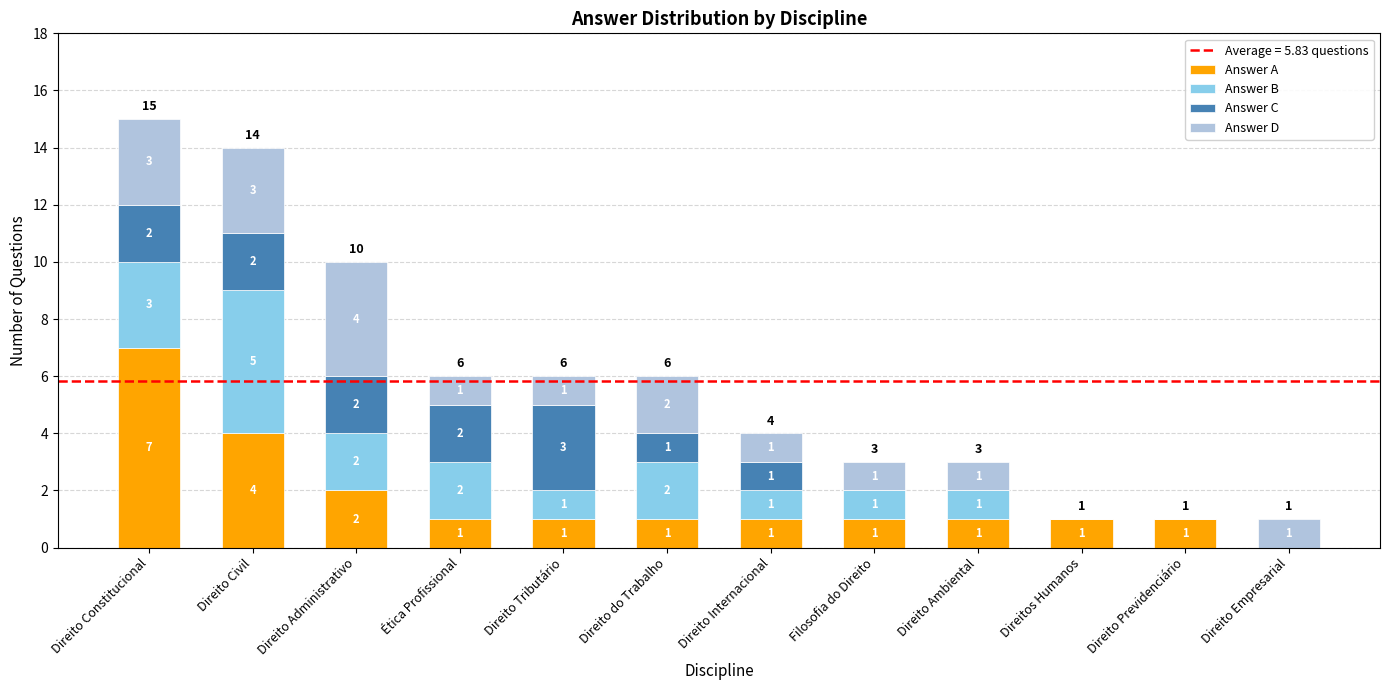

At which label does Answer A first exceed 1?

Direito Constitucional